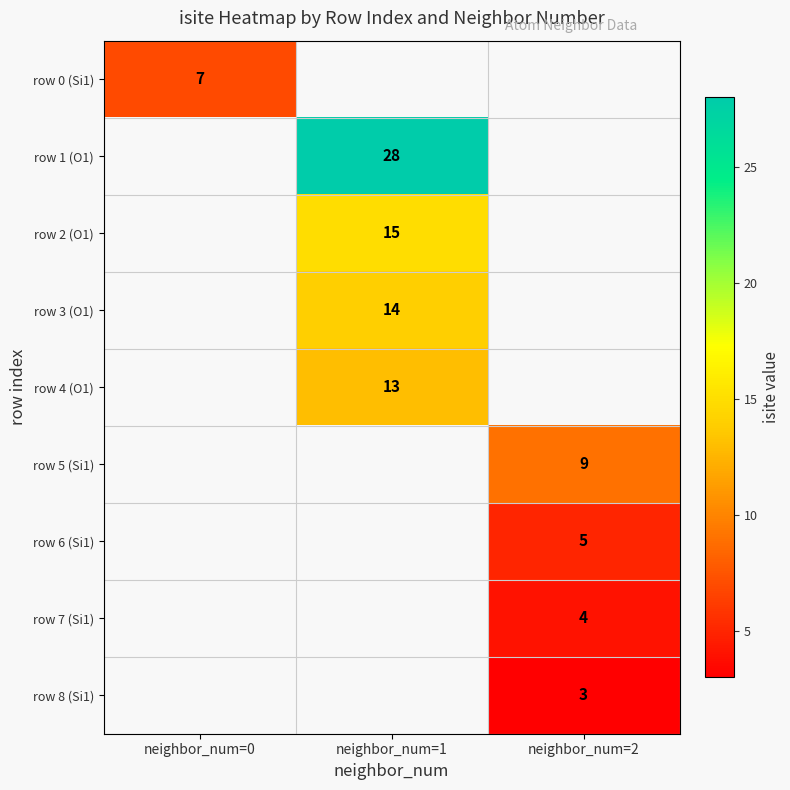

The value of row 8 (Si1) at neighbor_num=2 is 2. True or false?

False